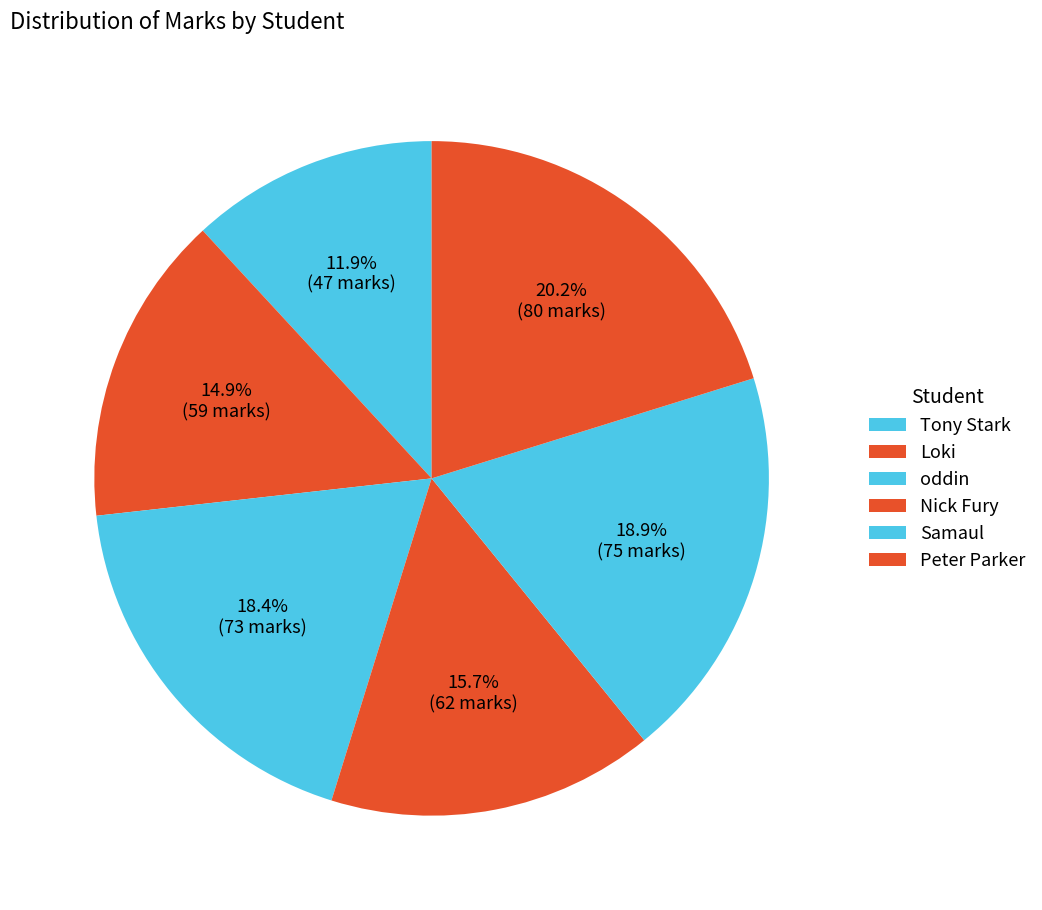

How many slices are in this pie chart?

6